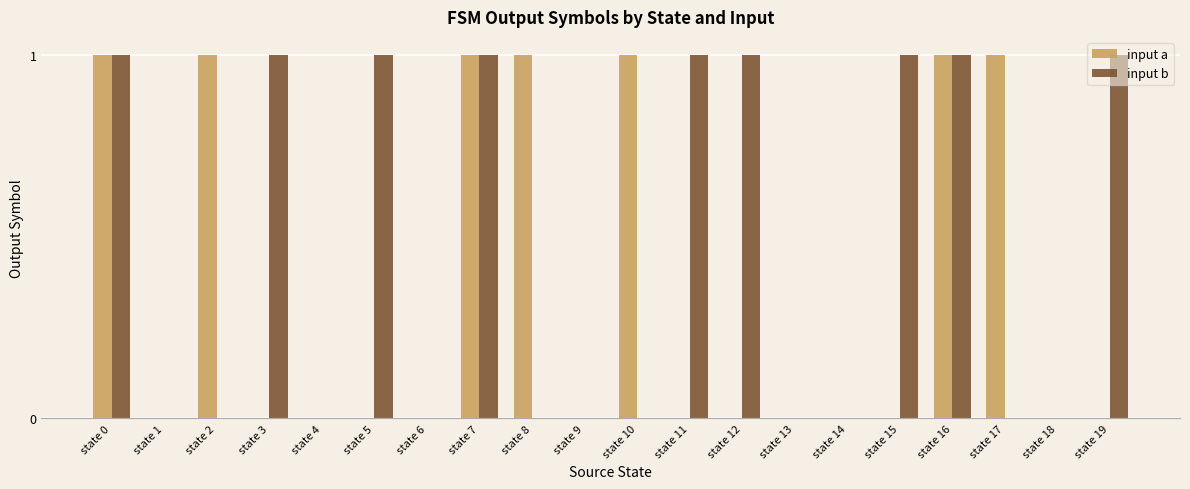

Reading right to left, transcribe all the data shown in this chart.

input a: 0	0	1	1	0	0	0	0	0	1	0	1	1	0	0	0	0	1	0	1
input b: 1	0	0	1	1	0	0	1	1	0	0	0	1	0	1	0	1	0	0	1